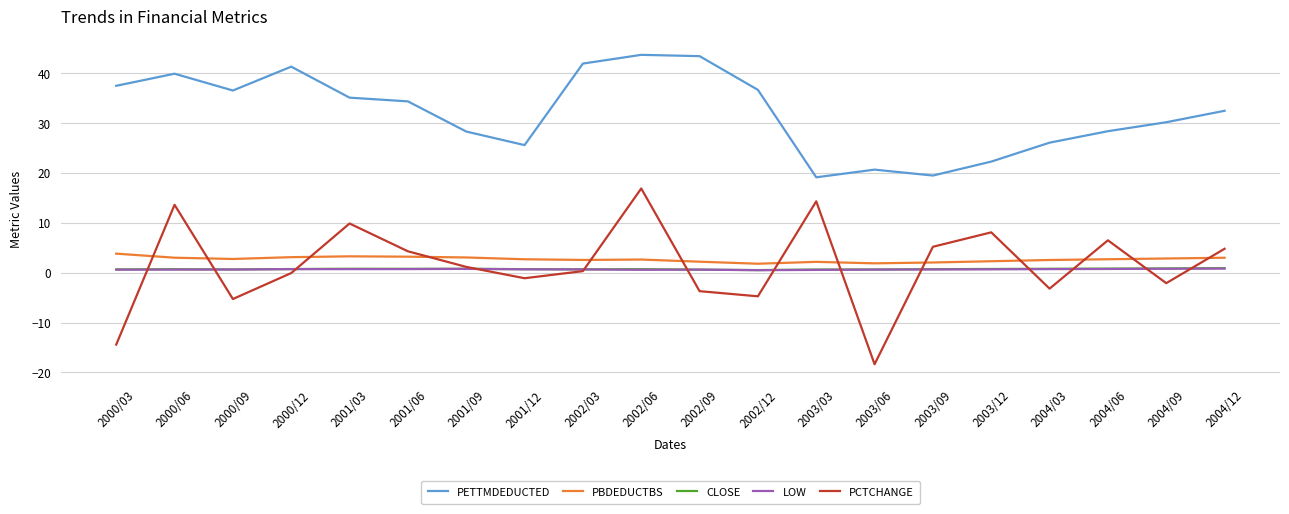

Which series has the largest total across all categories?

PETTMDEDUCTED